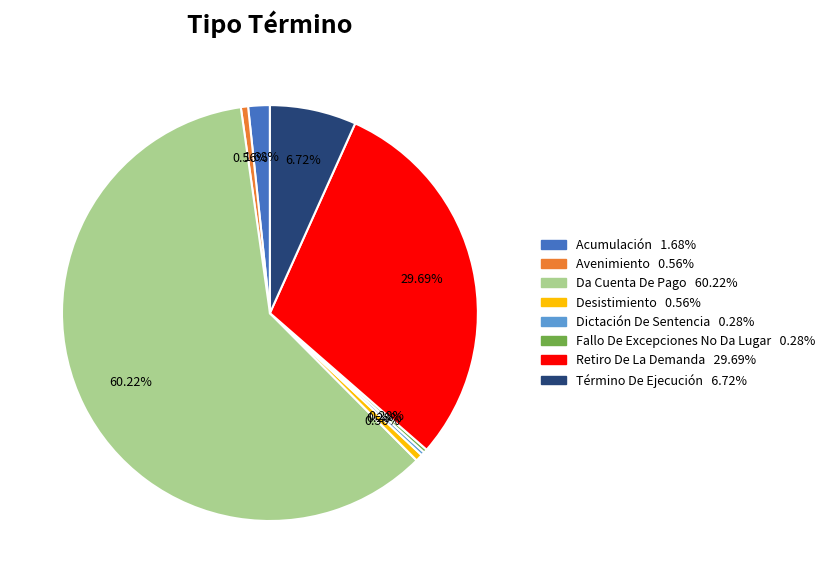

Count the number of slices in the pie.

8